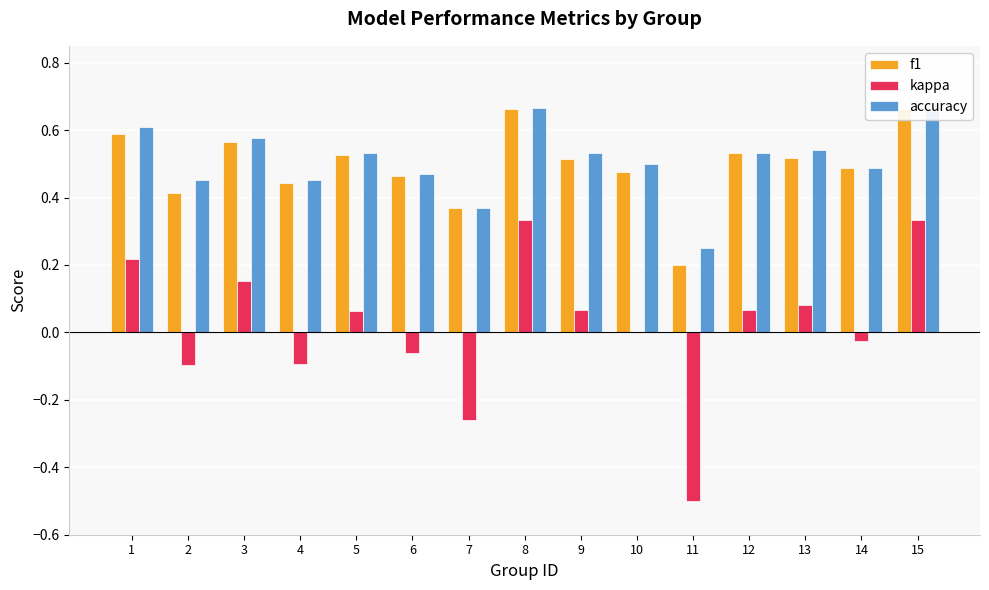

Are the bars grouped side by side (vs. stacked)?

Yes